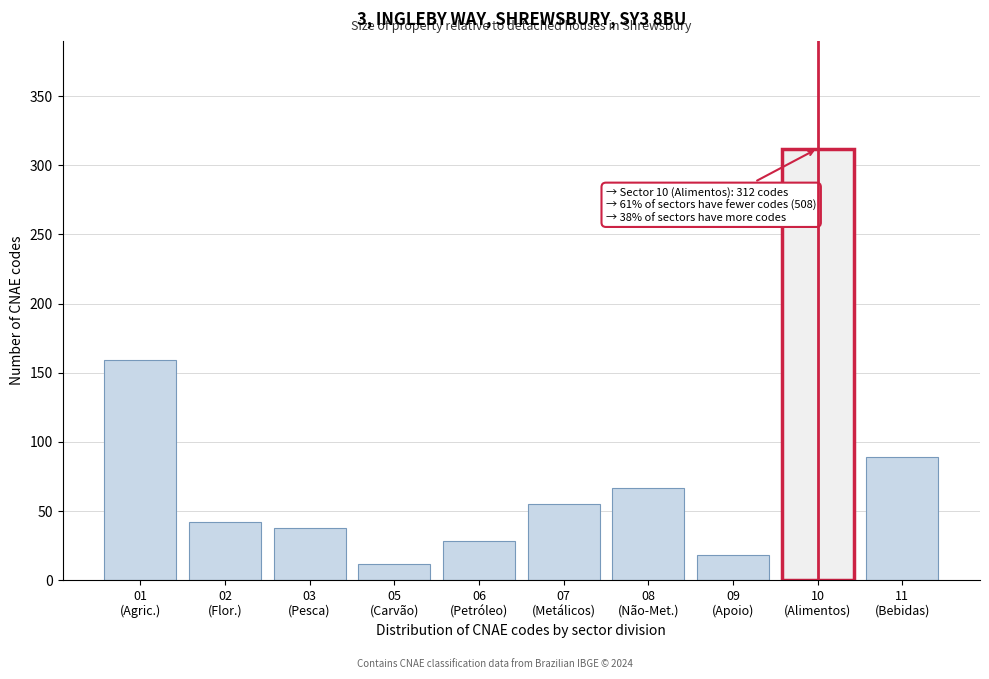

Reading left to right, what are all the values shown in this chart?

159	42	38	12	28	55	67	18	312	89